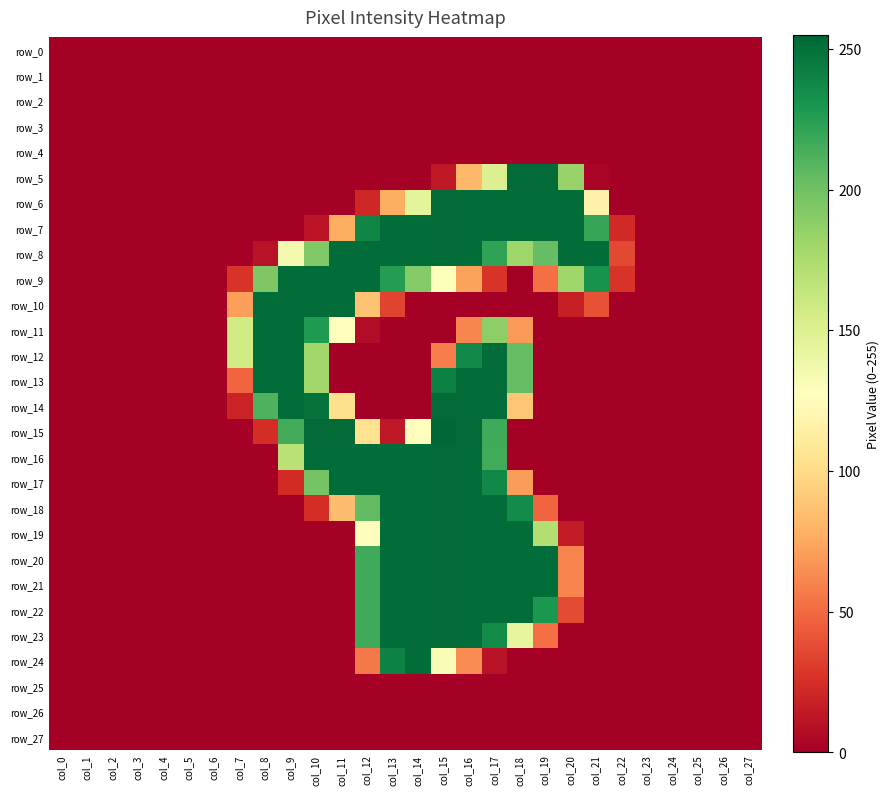

Which category has the highest value in the row_18 series?

col_15